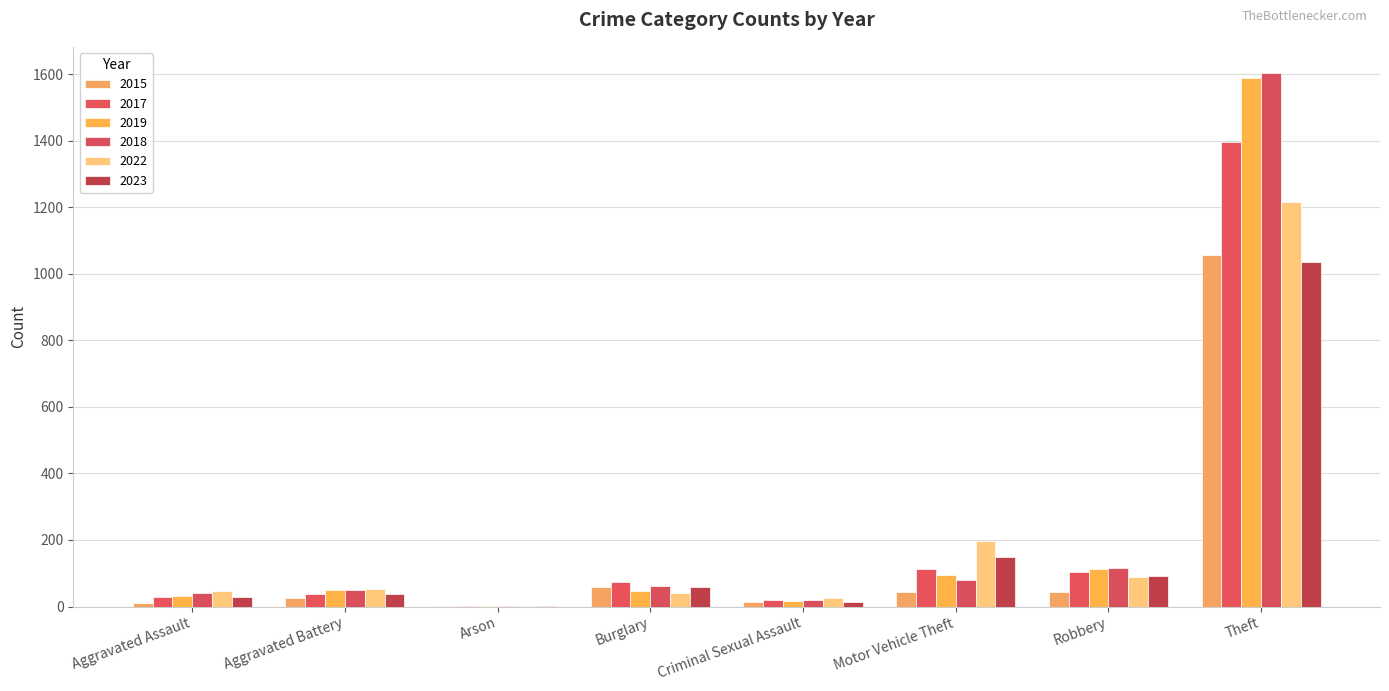

What is the label of the 4th bar from the left?

Burglary